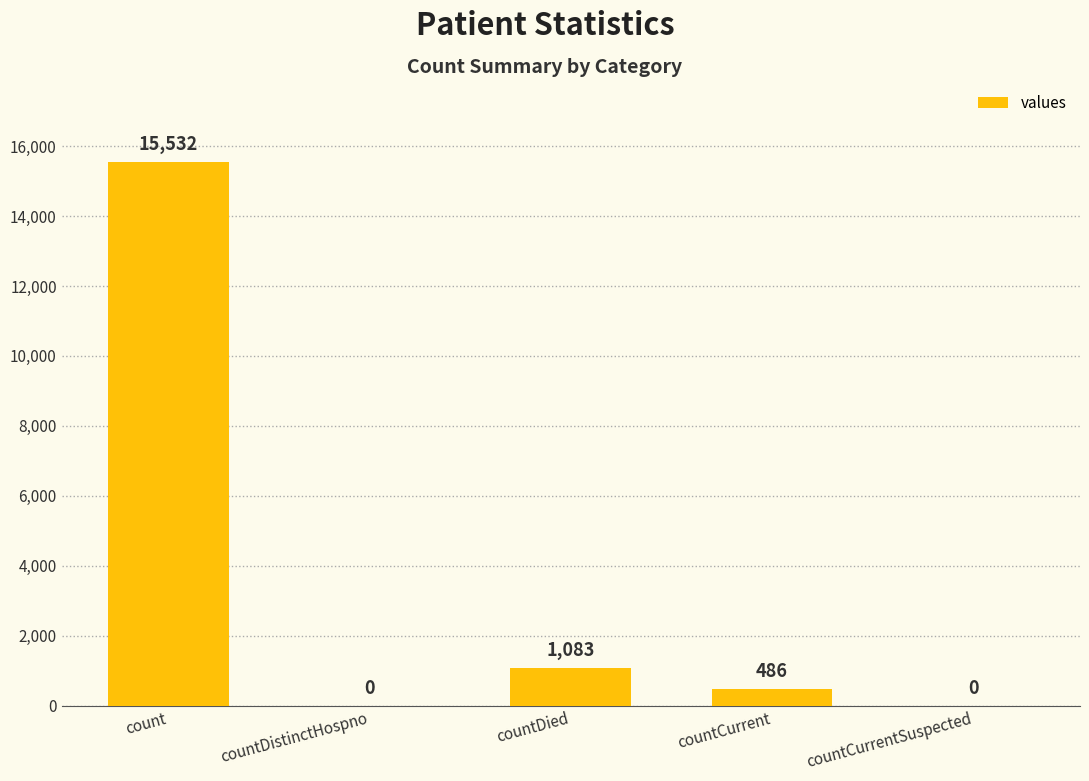

Is it true that the value at countCurrentSuspected is 0?

True